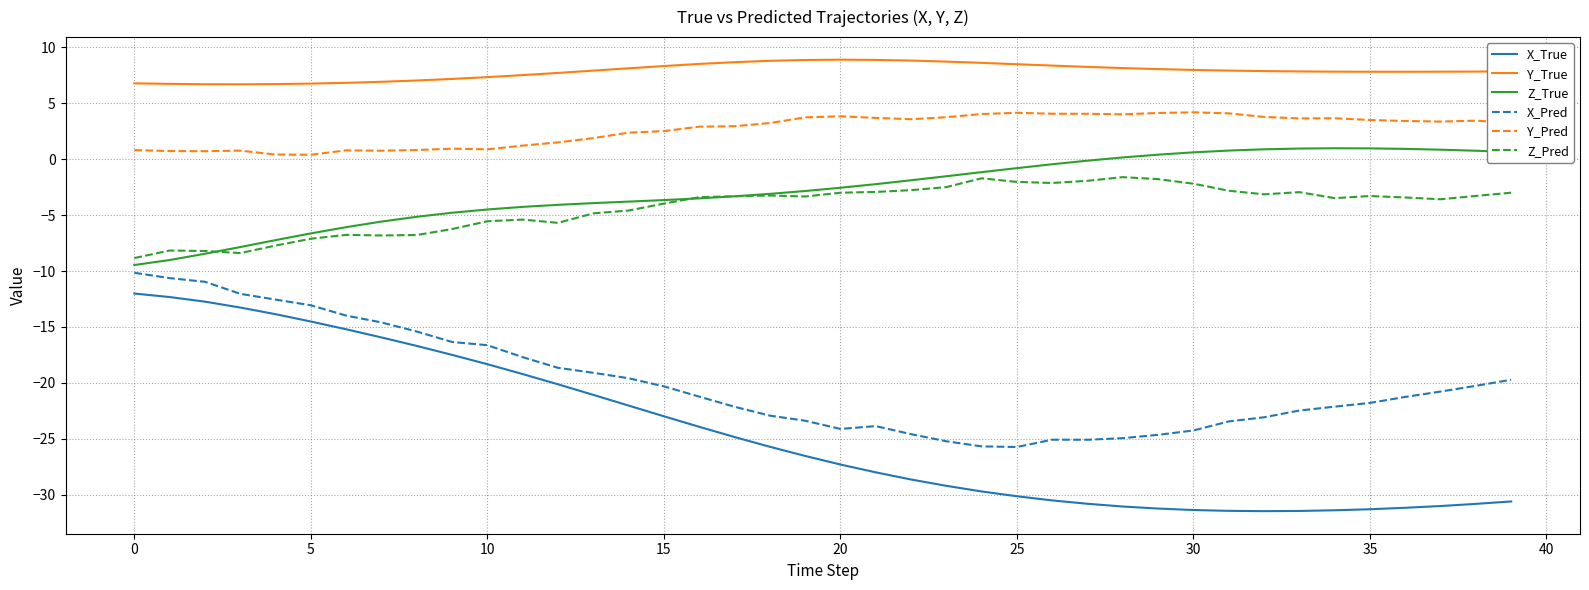

Which series has the largest total across all categories?

Y_True